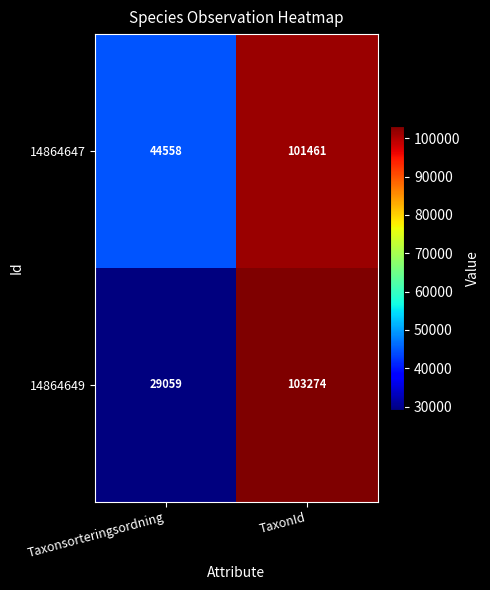

What value does the 14864649 series have at Taxonsorteringsordning, to the nearest 50?

29050